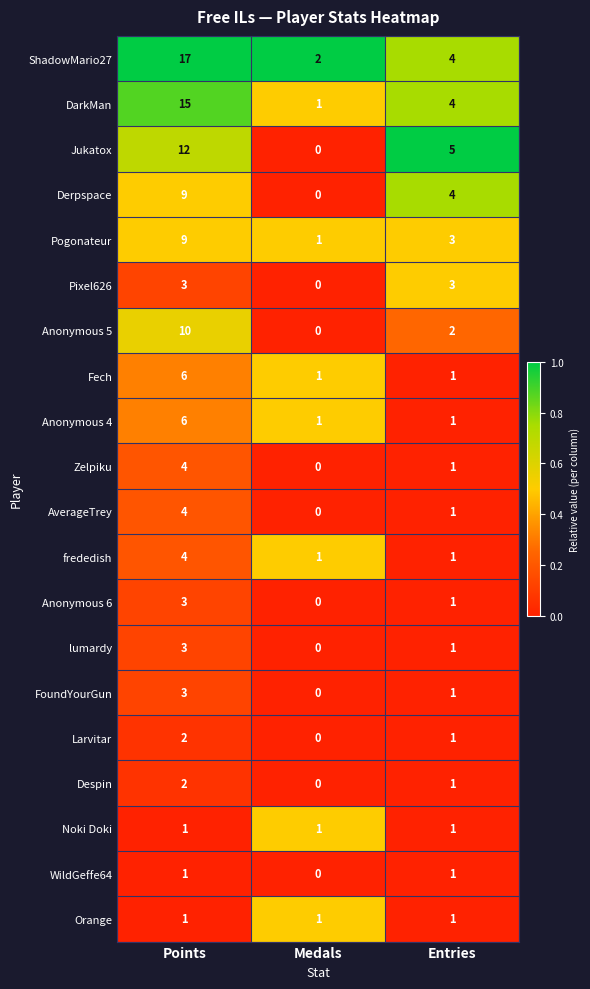

What is the total value across all series at Points?

115